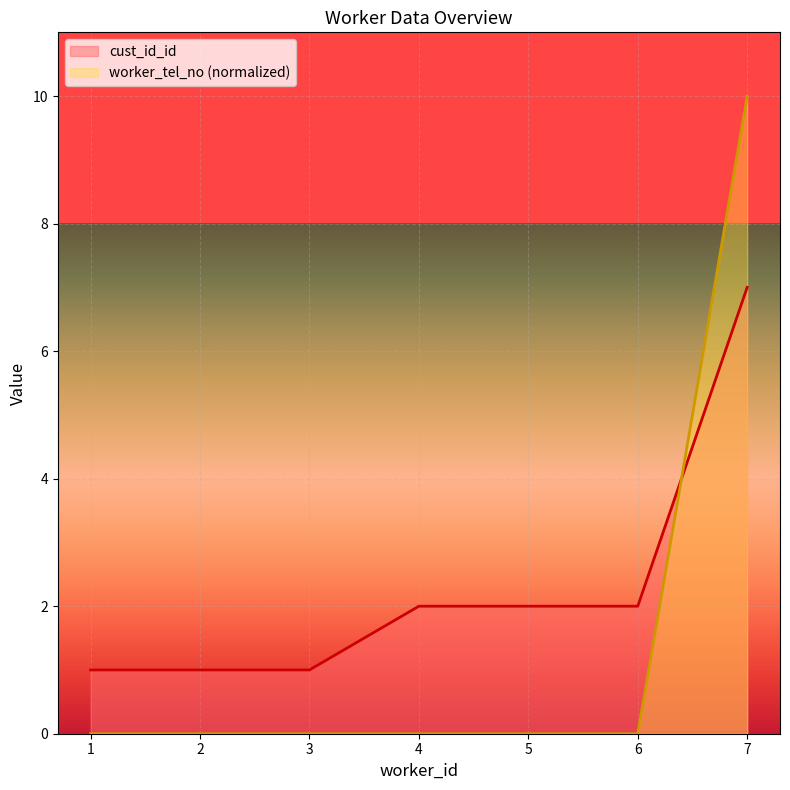

Count the worker_tel_no values in the range 0 to 1.

6